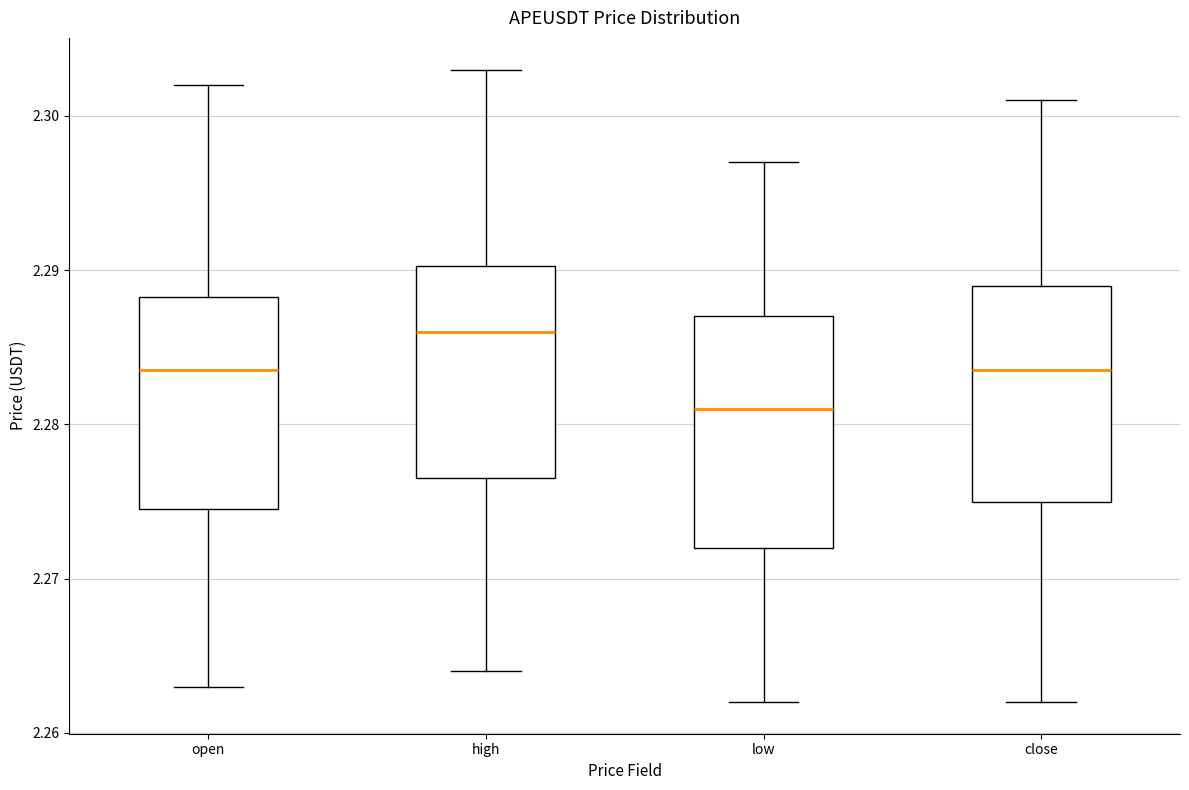

Reading left to right, transcribe this box plot: for each box, give where its median line is, the range the box spans, and where its two whiskers end, as read against the y-axis. The values are not printed on the chart, so give them approximately, as read against the axis.

open: median 2.284, box 2.275 to 2.288, whiskers 2.263 to 2.302
high: median 2.286, box 2.277 to 2.290, whiskers 2.264 to 2.303
low: median 2.281, box 2.272 to 2.287, whiskers 2.262 to 2.297
close: median 2.284, box 2.275 to 2.289, whiskers 2.262 to 2.301